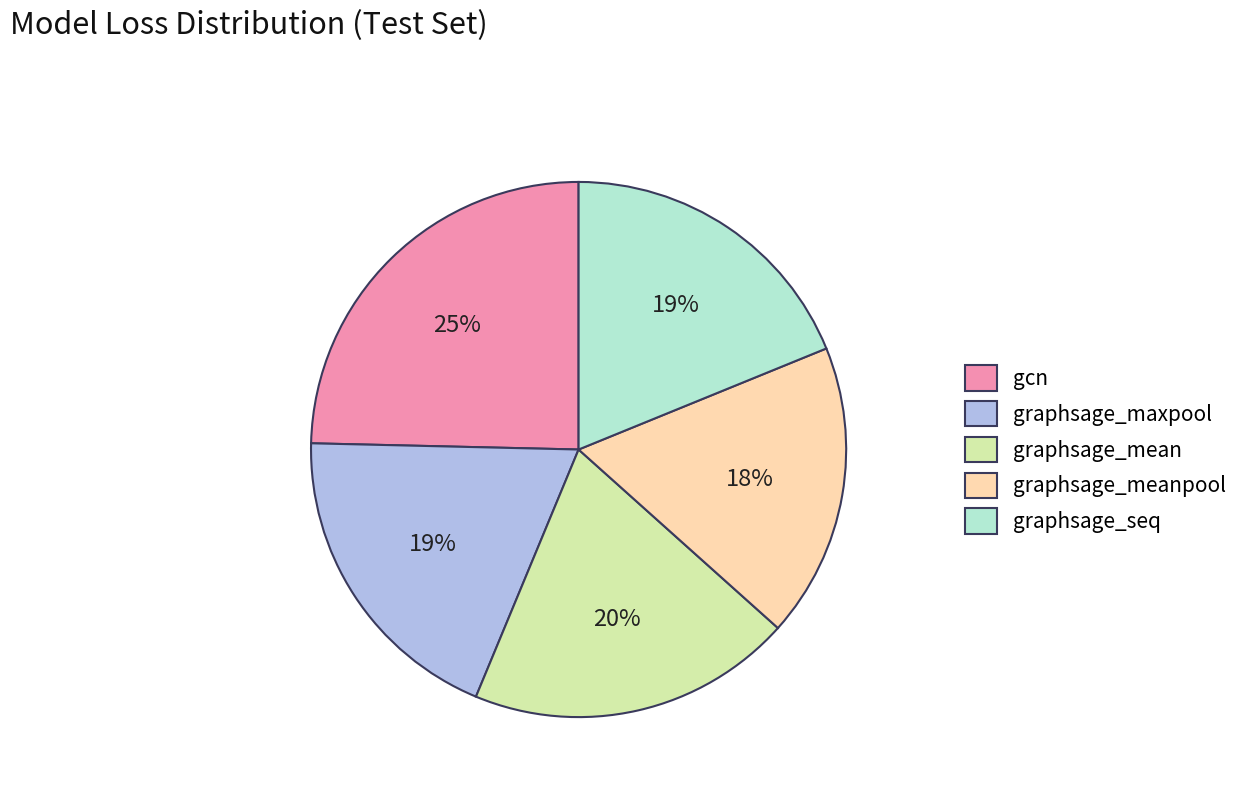

To the nearest percent, what portion does graphsage_meanpool represent?

18%